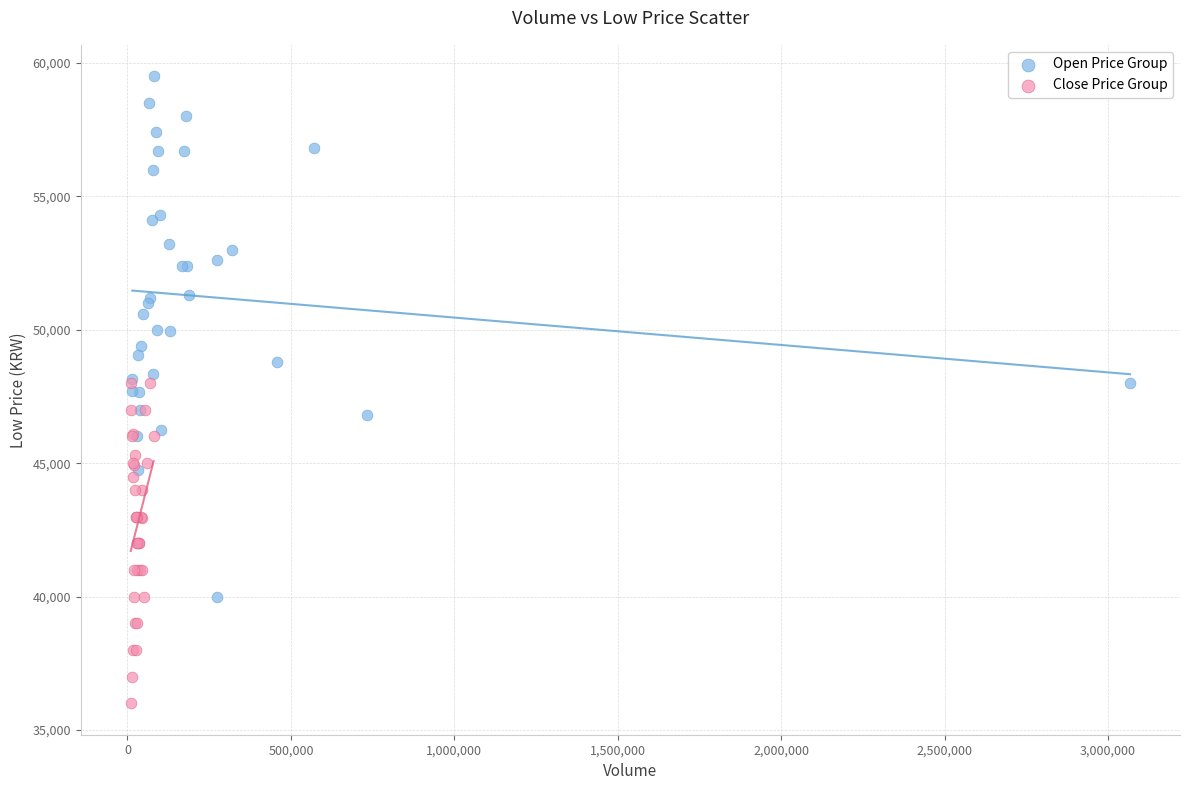

Which series contains the lowest Y value?

Close Price Group